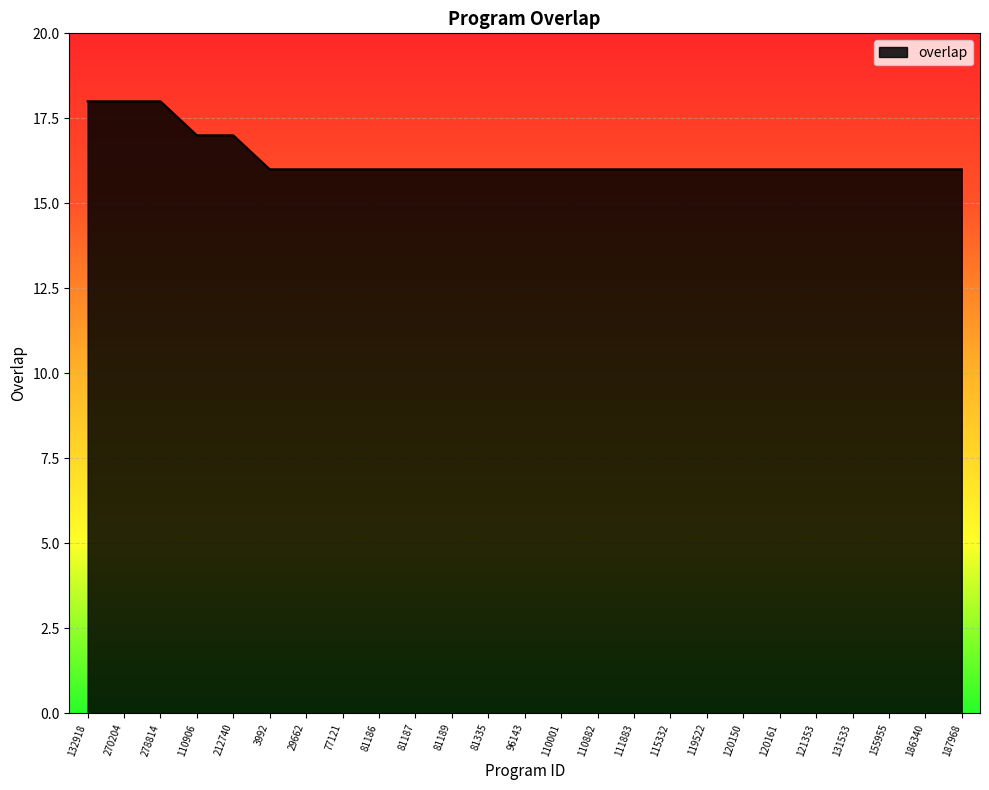

What position from the right is 81187?

16